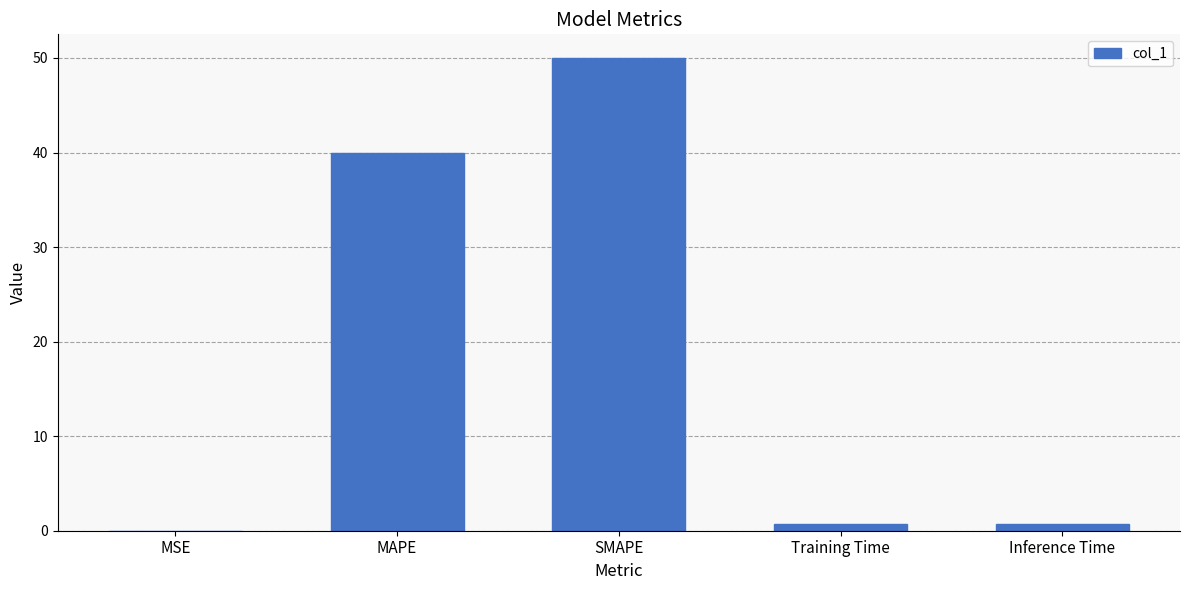

At which category does the chart reach its peak across all series?

SMAPE